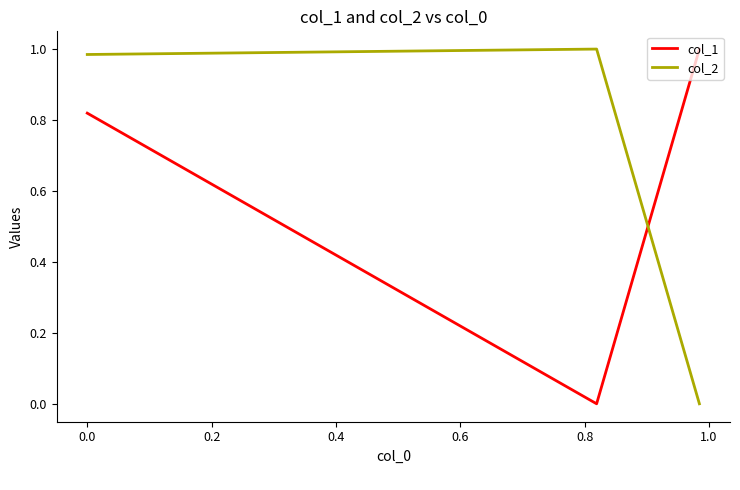

Rank the series by their average value, from highest to lowest.

col_2, col_1